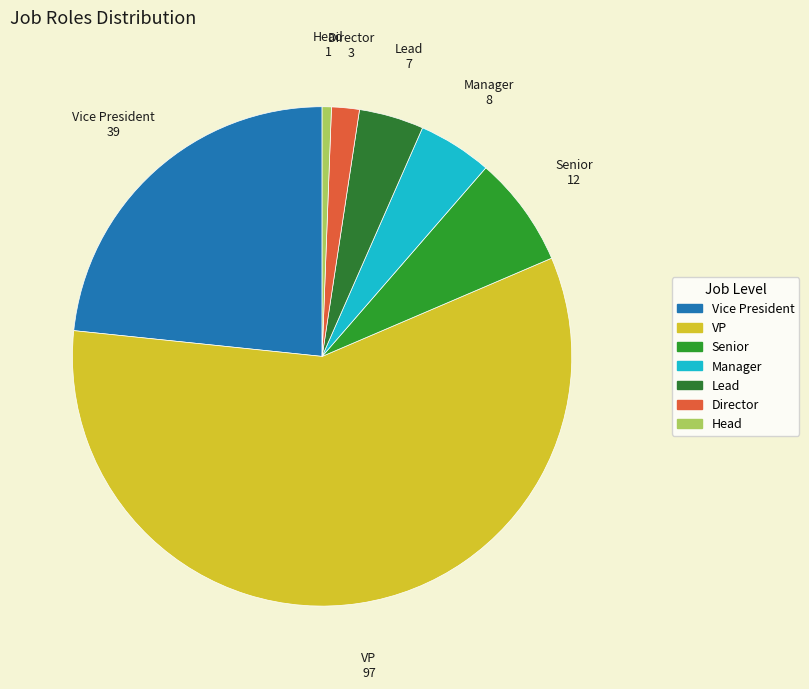

Count the number of slices in the pie.

7